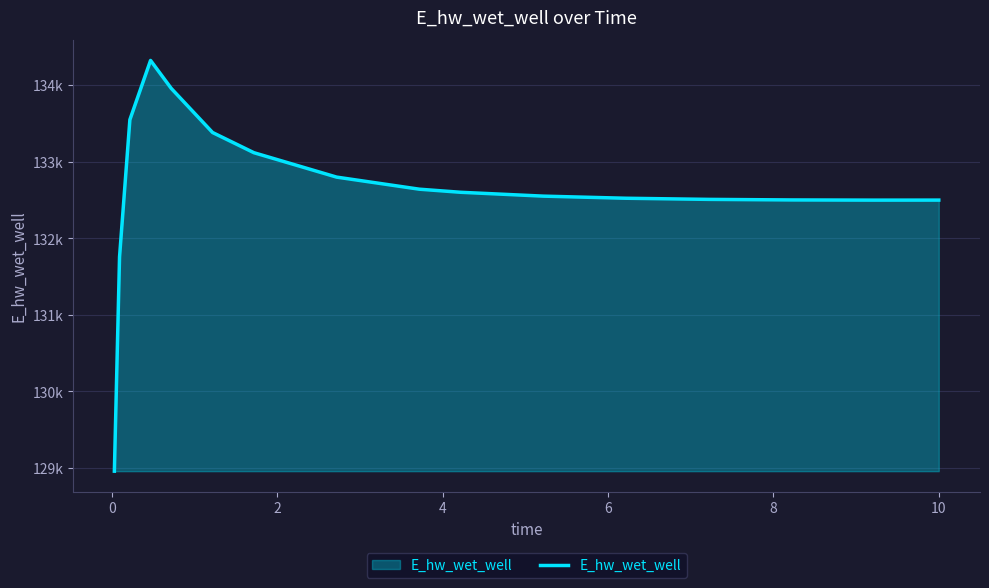

Reading left to right, what are all the values shown in this chart?

128957.0	131756.3	133548.9	134323.6	133958.2	133381.8	133118.0	132799.1	132641.3	132600.9	132550.6	132522.9	132508.1	132500.9	132498.4	132498.8